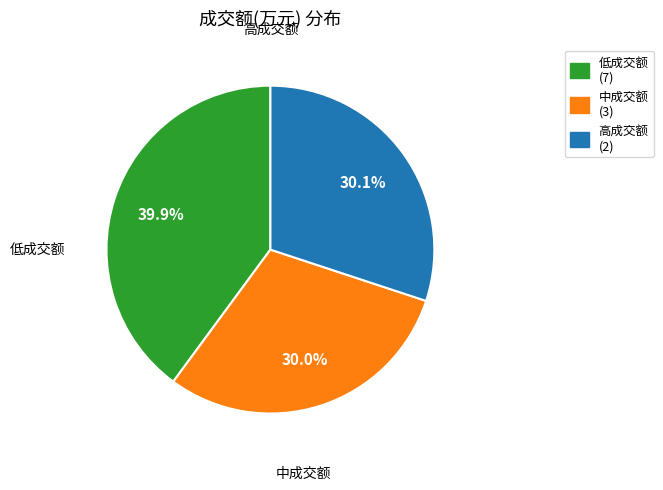

Is there a majority slice in this chart?

No